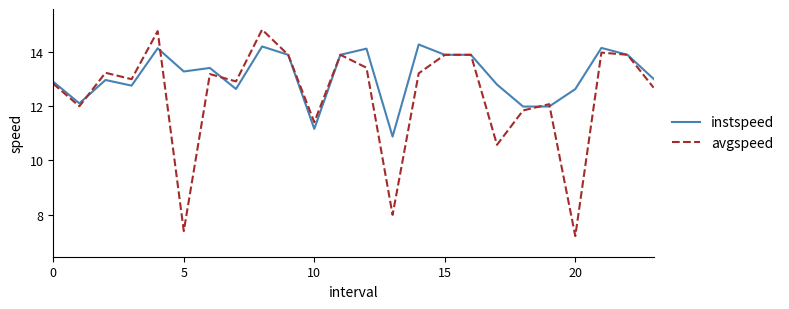

How many lines are shown in the chart?

2